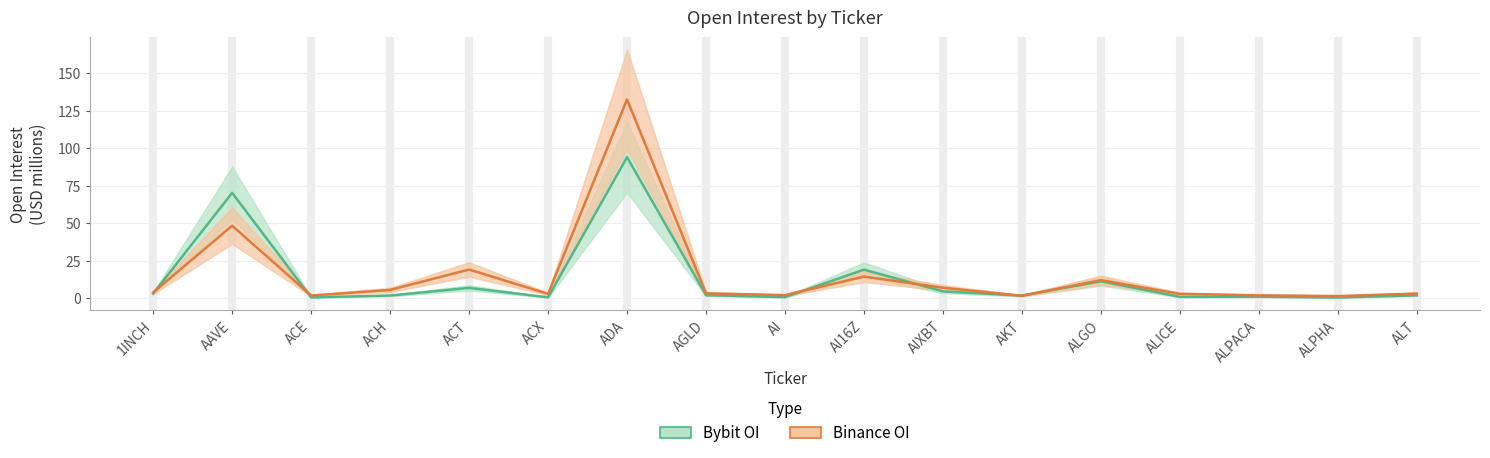

How many data points in Bybit OI are above 1?

12